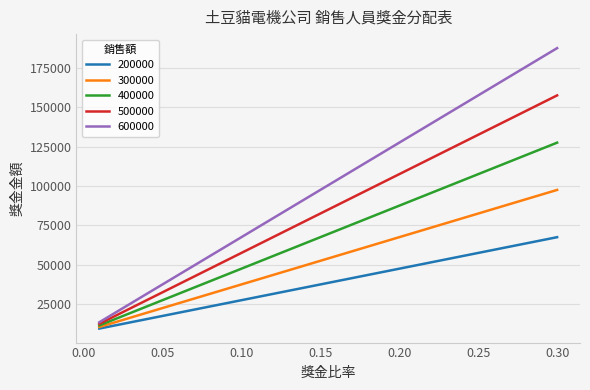

Rank the series by their average value, from highest to lowest.

600000, 500000, 400000, 300000, 200000